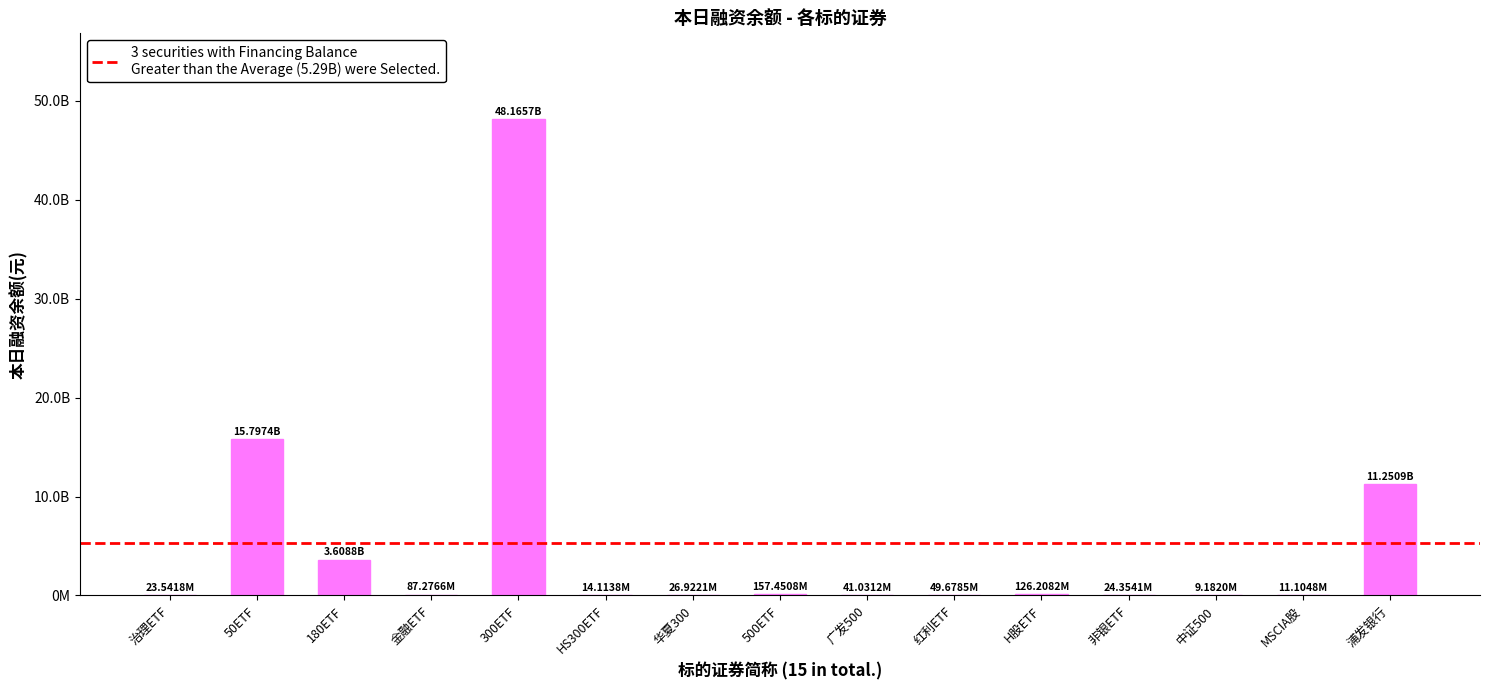

Count the number of data series in this chart.

1